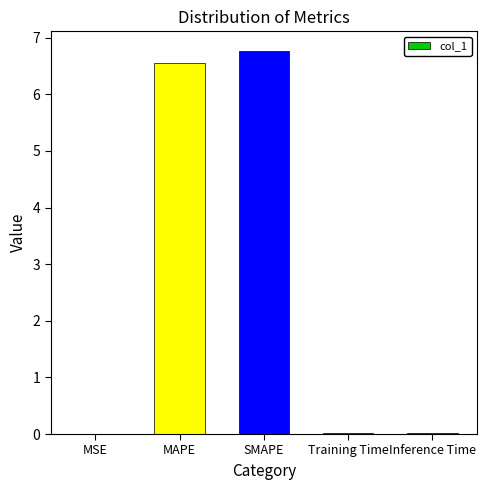

What is the change in value from MAPE to Inference Time?

-6.5